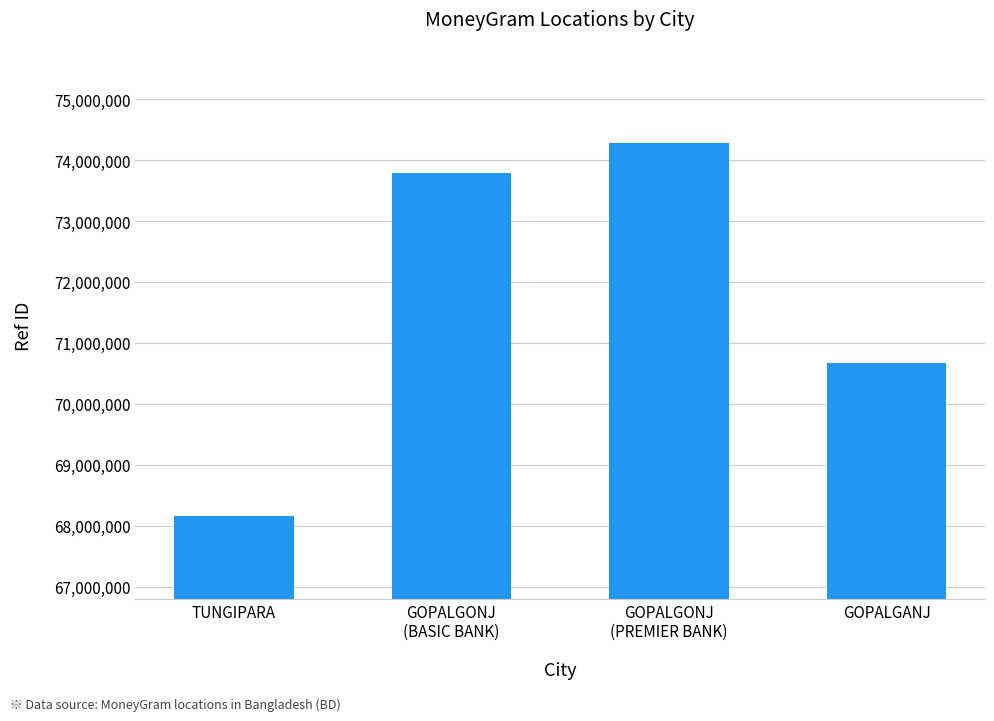

Reading left to right, what are all the values shown in this chart?

68168298	73783451	74273009	70677515